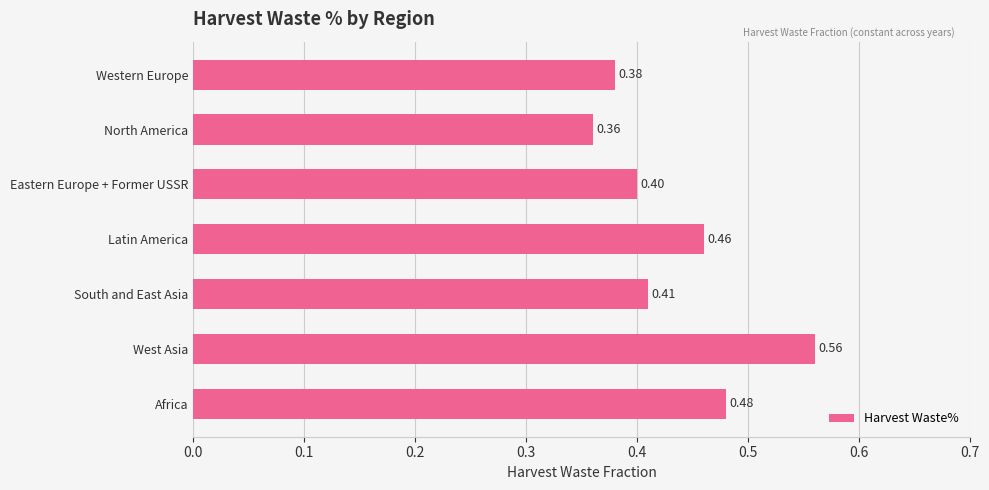

Rank the categories by value from lowest to highest.

North America, Western Europe, Eastern Europe + Former USSR, South and East Asia, Latin America, Africa, West Asia